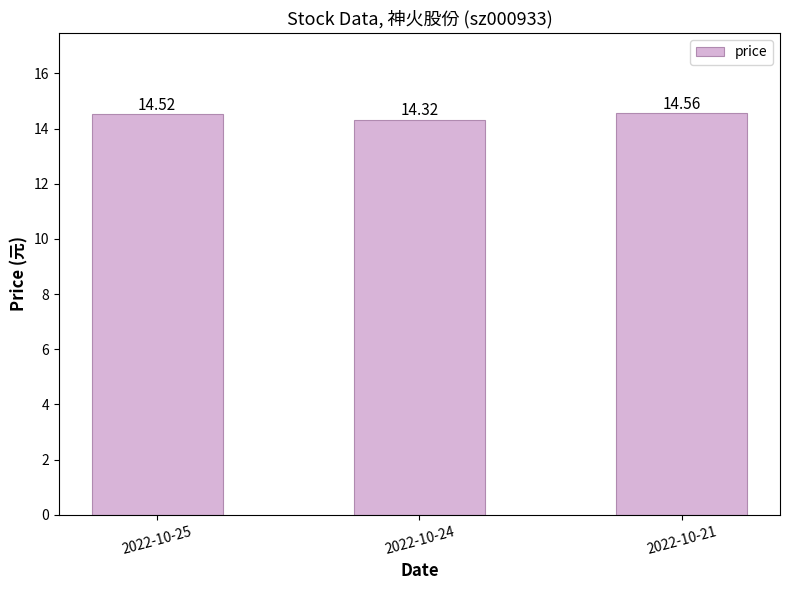

What is the change in value from 2022-10-25 to 2022-10-24?

-0.2